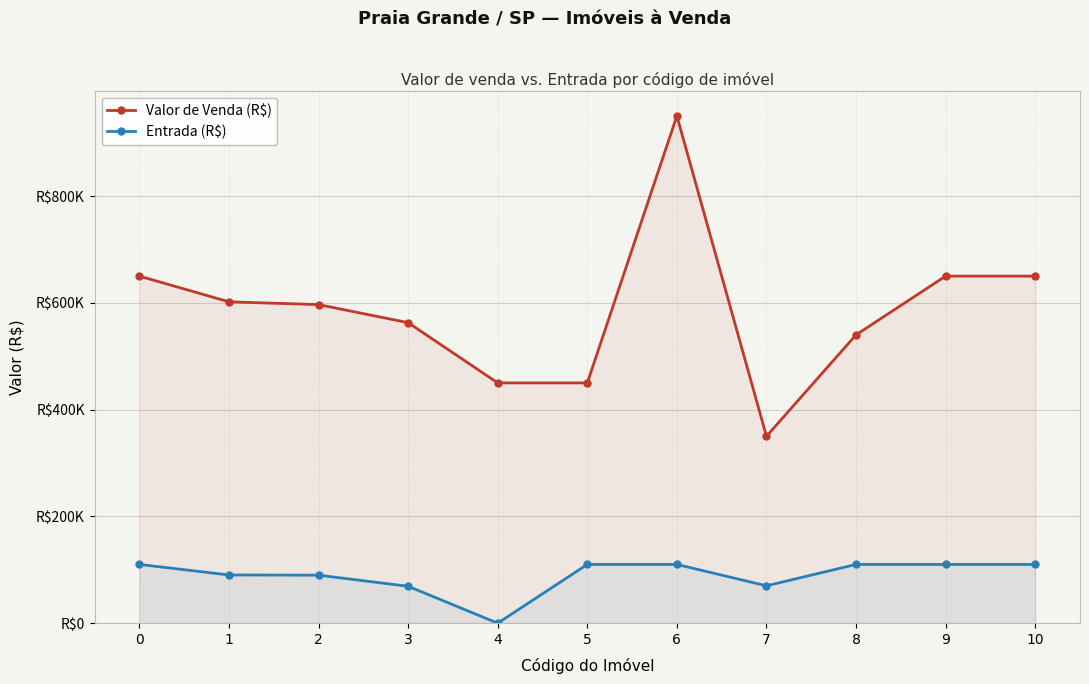

Which series has the largest total across all categories?

Valor de Venda (R$)